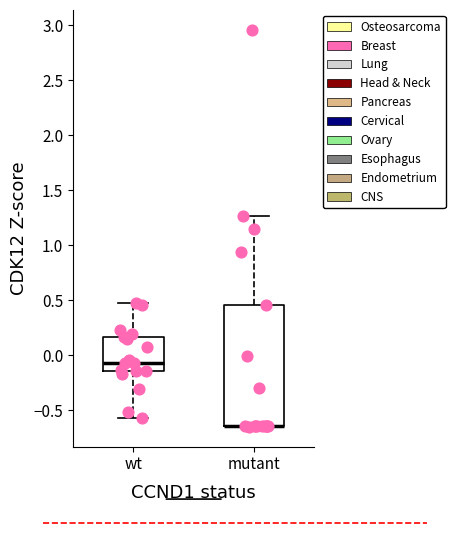

Comparing the boxes themselves (not the whiskers), which one is the tallest?

mutant